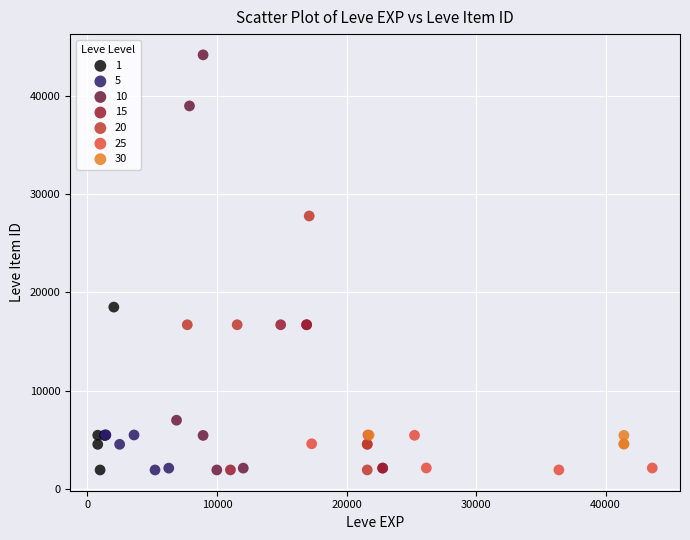

Which series has the widest spread of Y values?

10